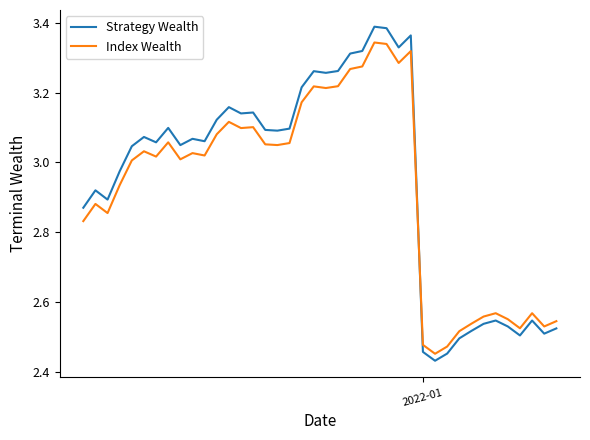

What is the difference between the maximum and minimum values in the Index Wealth series?

0.9